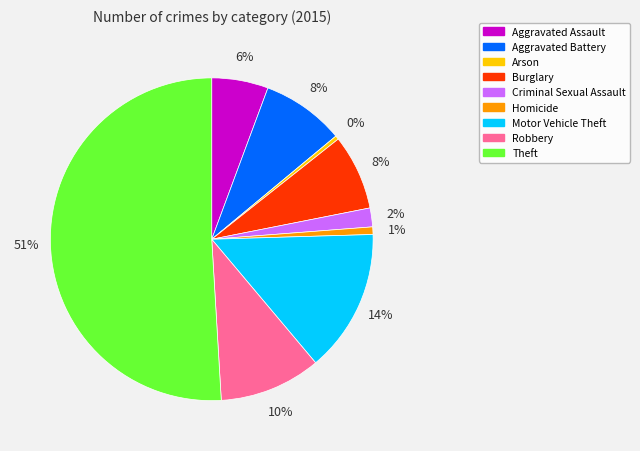

To the nearest percent, what percentage of the pie is Burglary?

8%